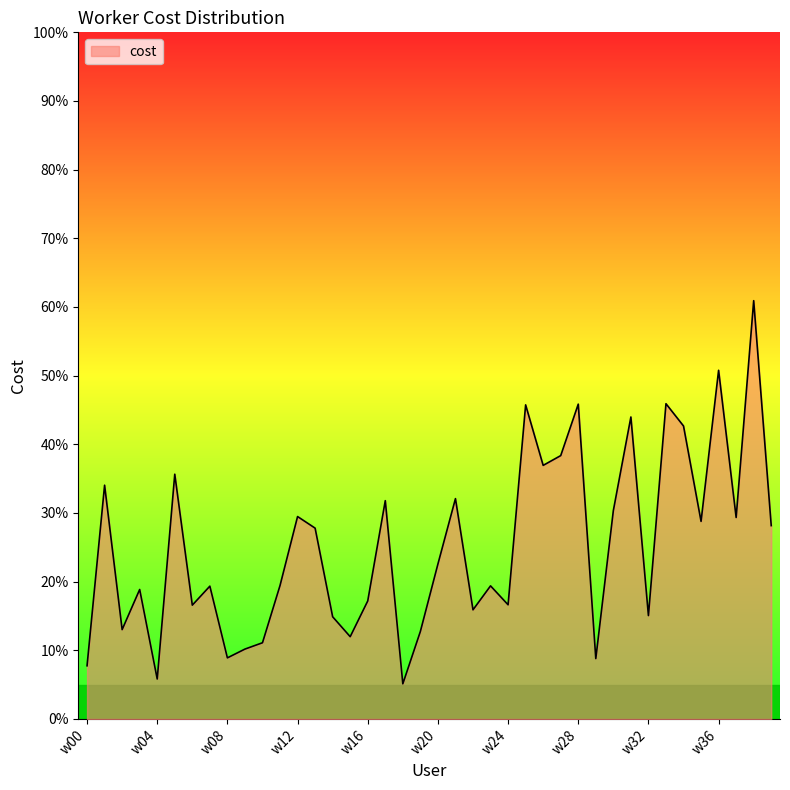

What is the difference between the maximum and minimum values?

55.8